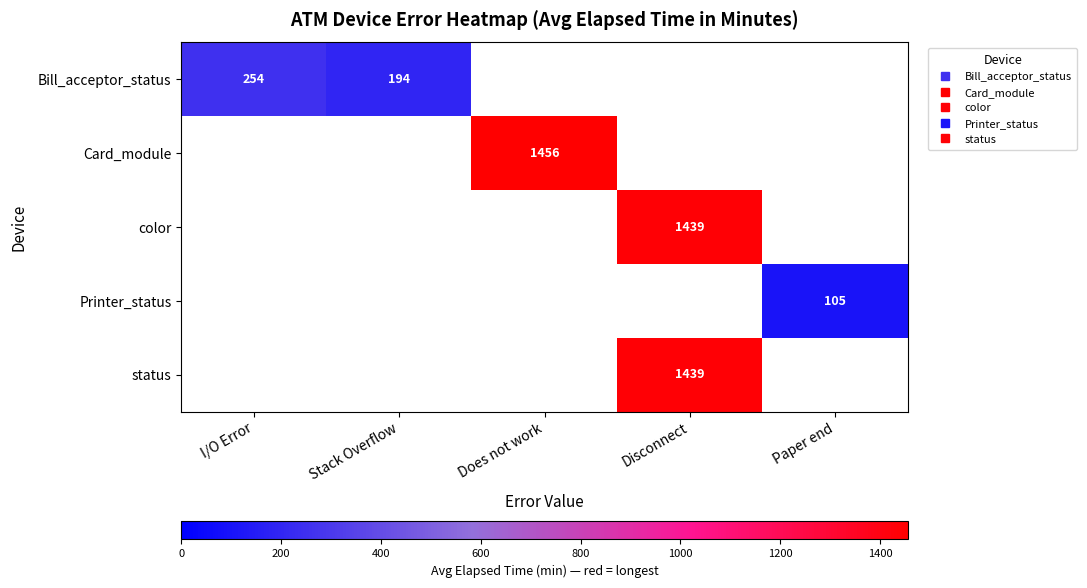

Is the value of color at Does not work greater than the value of status at Does not work?

No